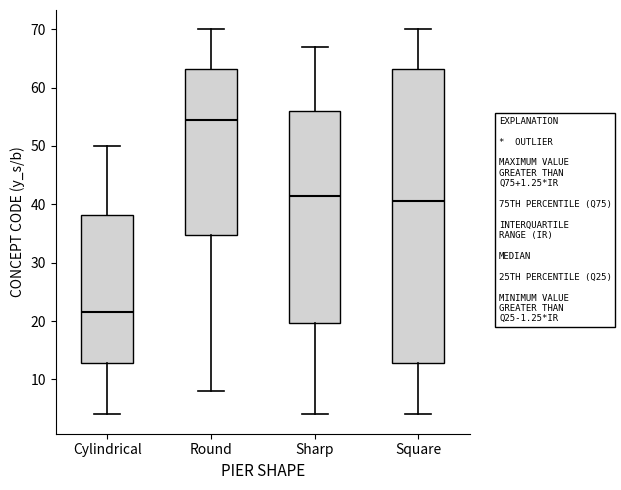

Where does the upper whisker of the box for Sharp end on the y-axis? The values are not printed on the chart, so give them approximately, as read against the axis.

67